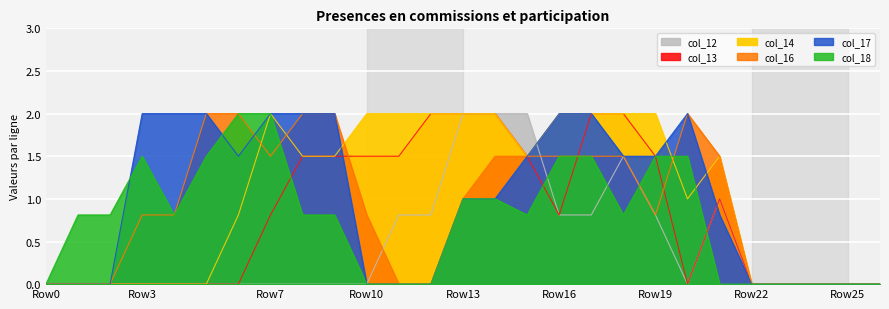

Does the chart display data point markers on the line(s)?

No